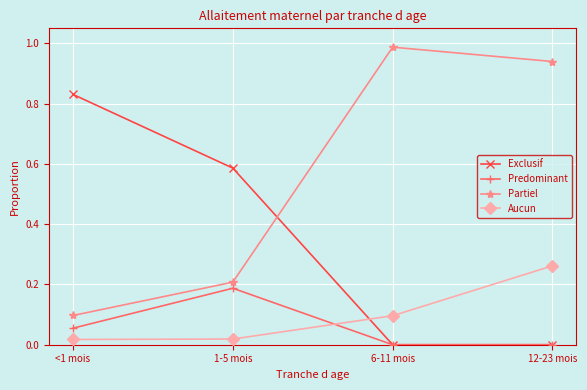

Is the value of Predominant at 12-23 mois greater than the value of Partiel at <1 mois?

No